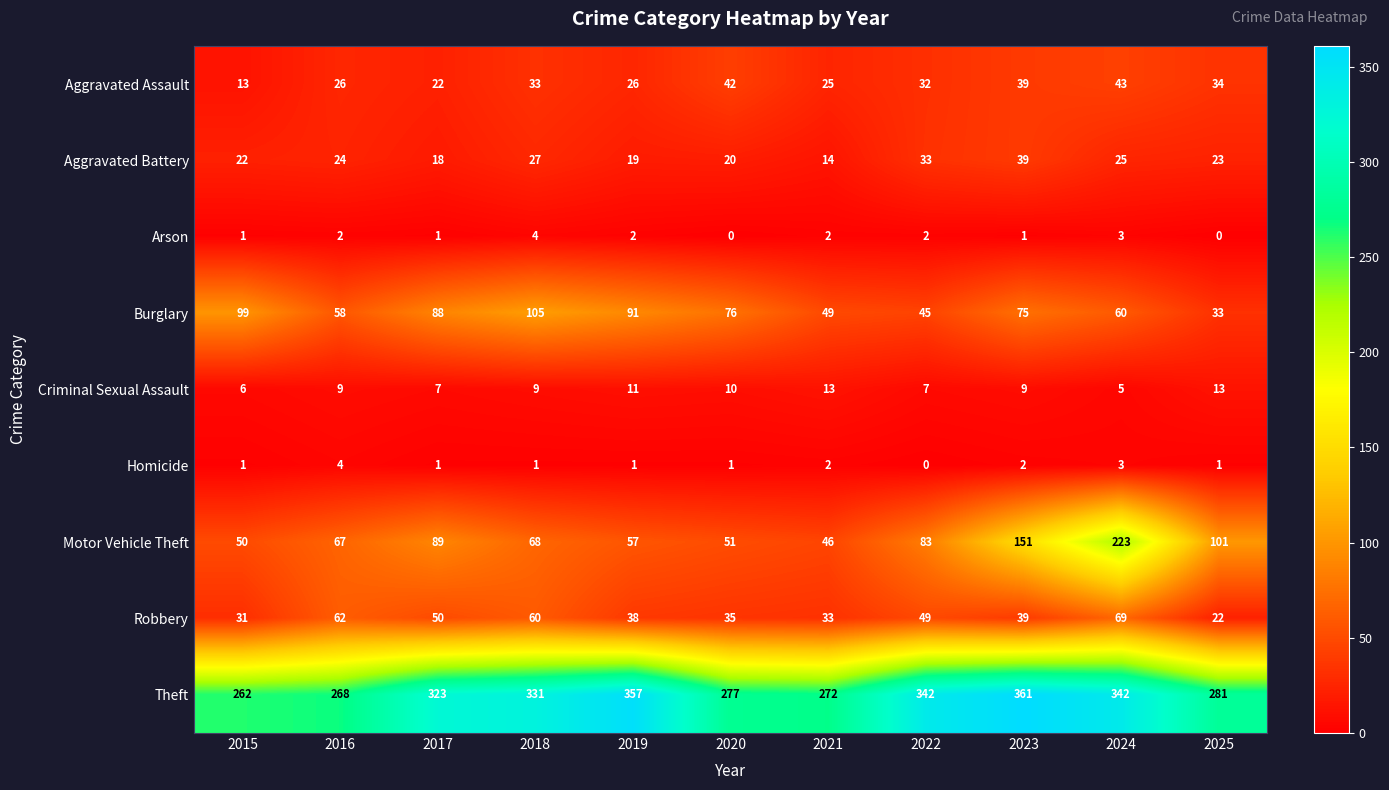

How many data points in Robbery are less than 39?

5